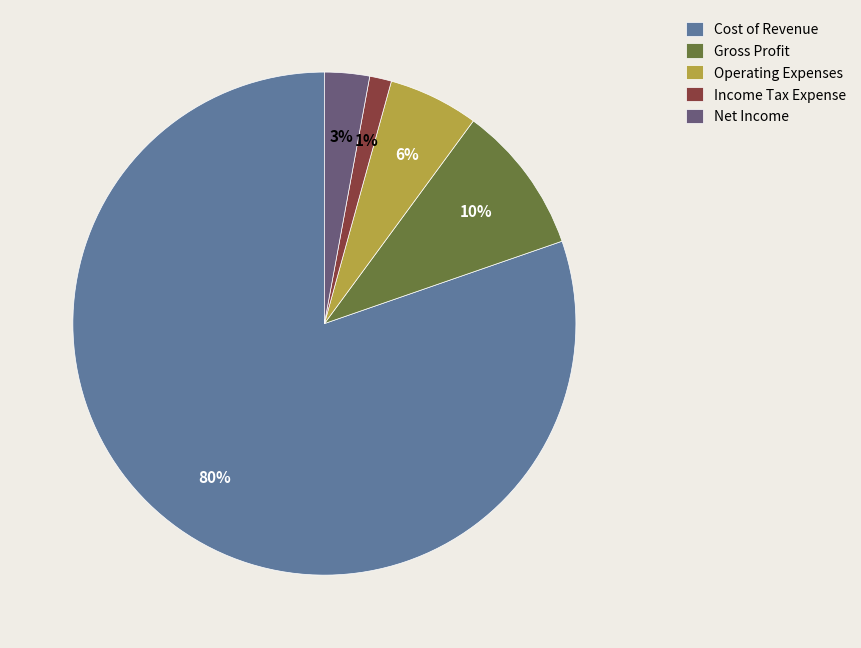

The Gross Profit slice represents 10% of the pie. True or false?

True